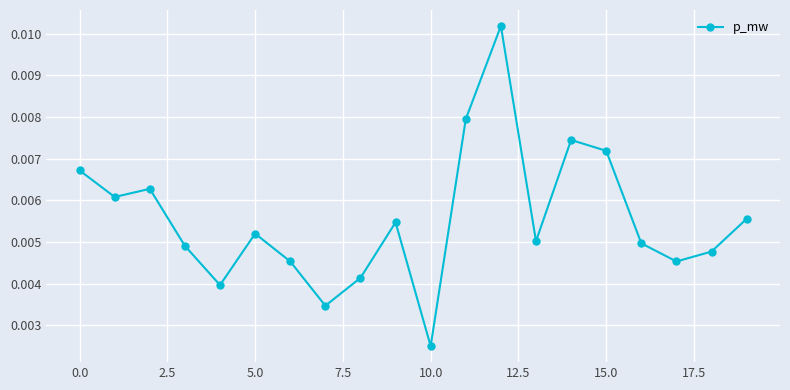

How many values are between 0 and 1?

20